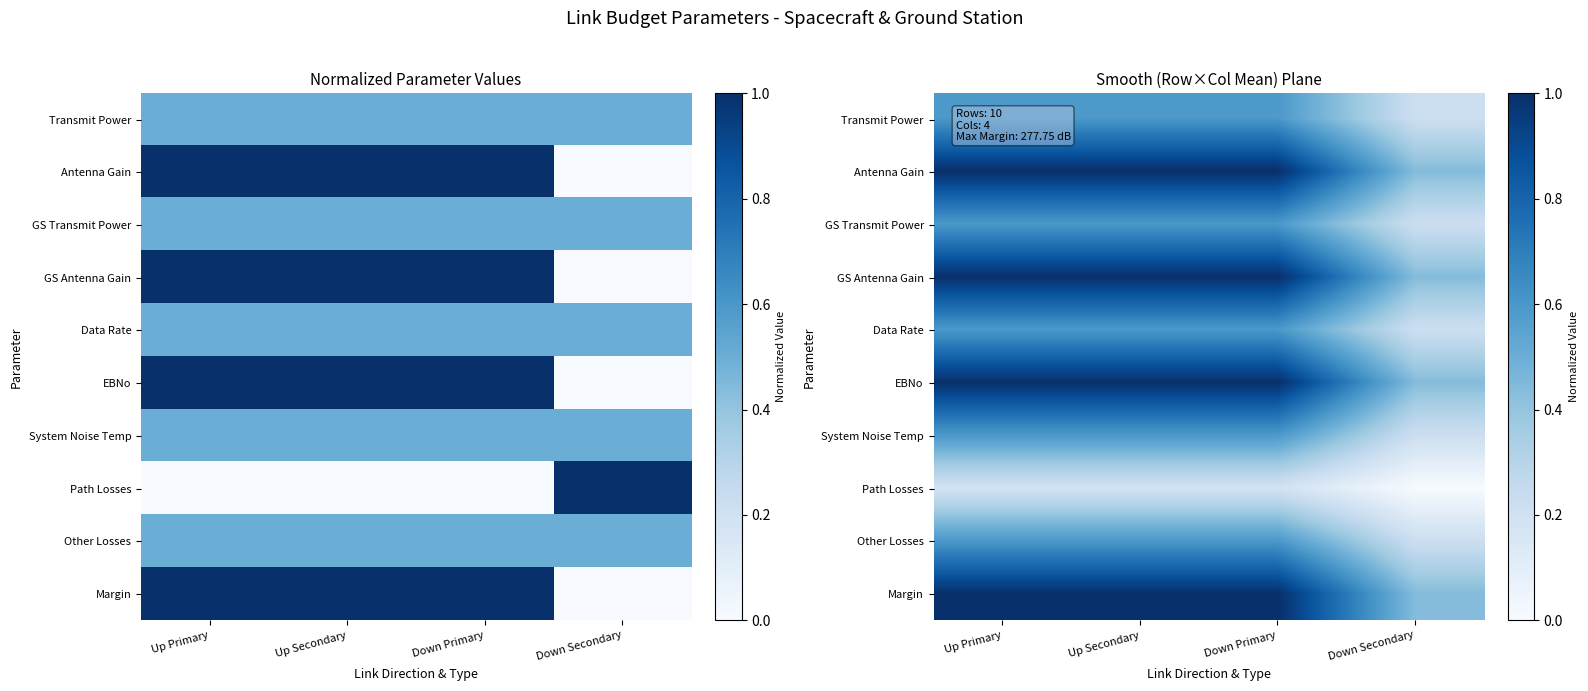

At which category is the sum across all series the highest?

Up Primary